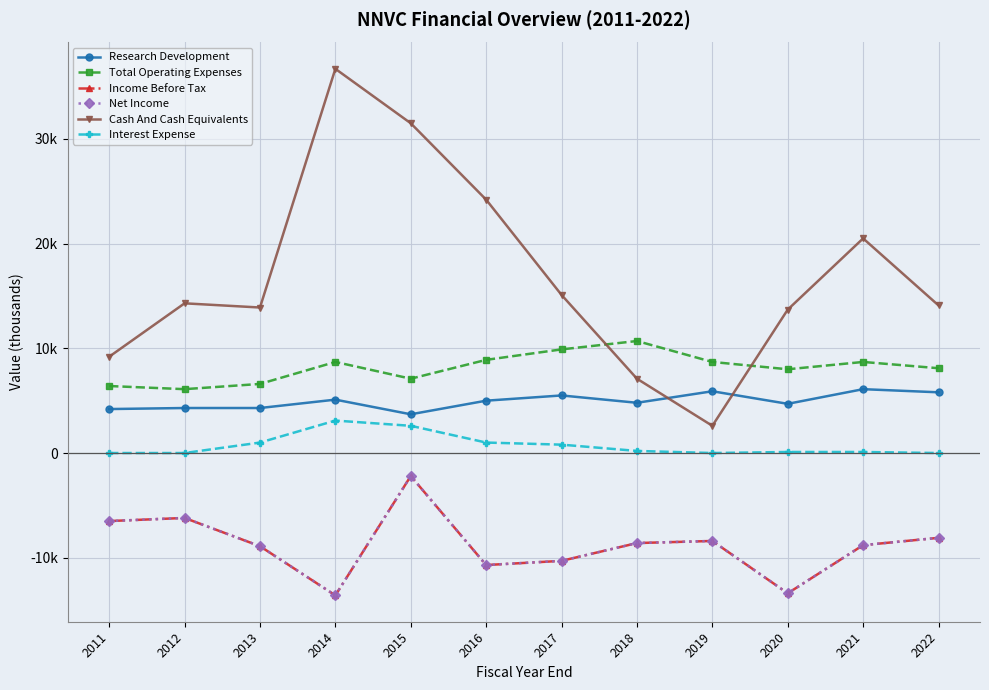

True or false: Interest Expense and Income Before Tax cross at least once.

False